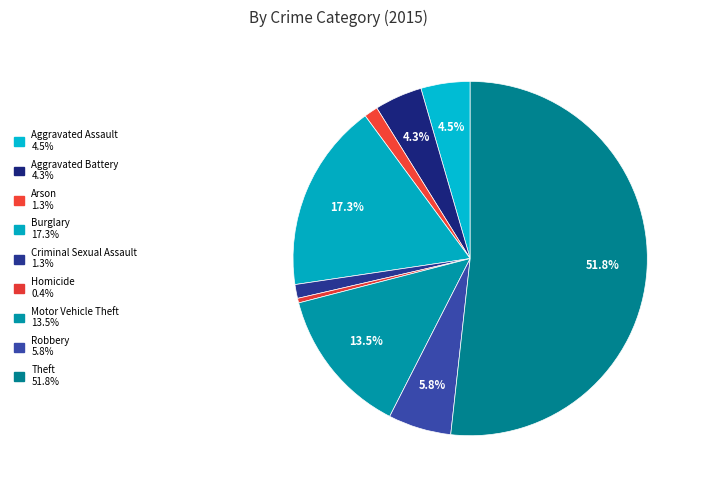

How many segments does this pie chart have?

9